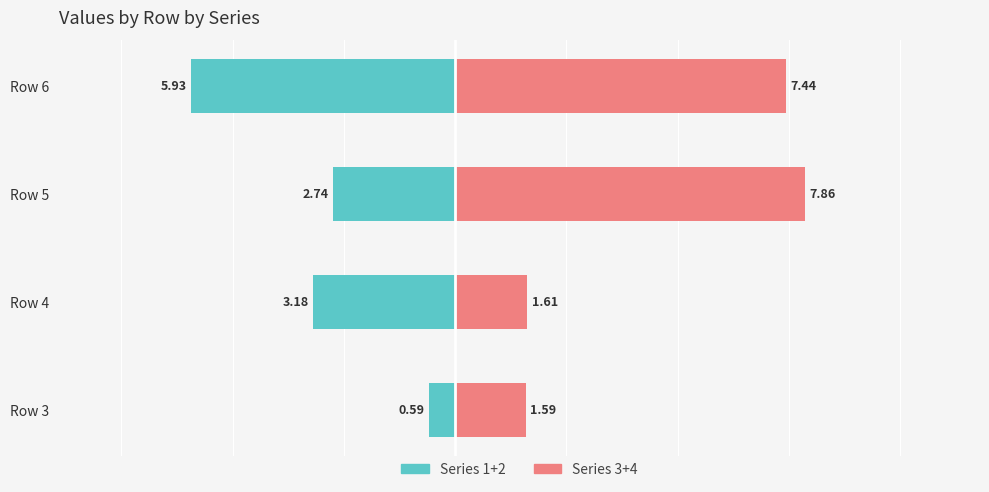

True or false: Series 1+2 (left) has a value of -1.8 at Row 5.

False